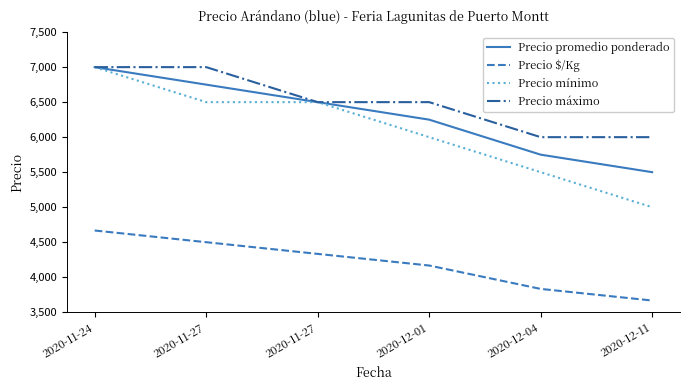

What is the label of the 3rd point from the left?

2020-11-27